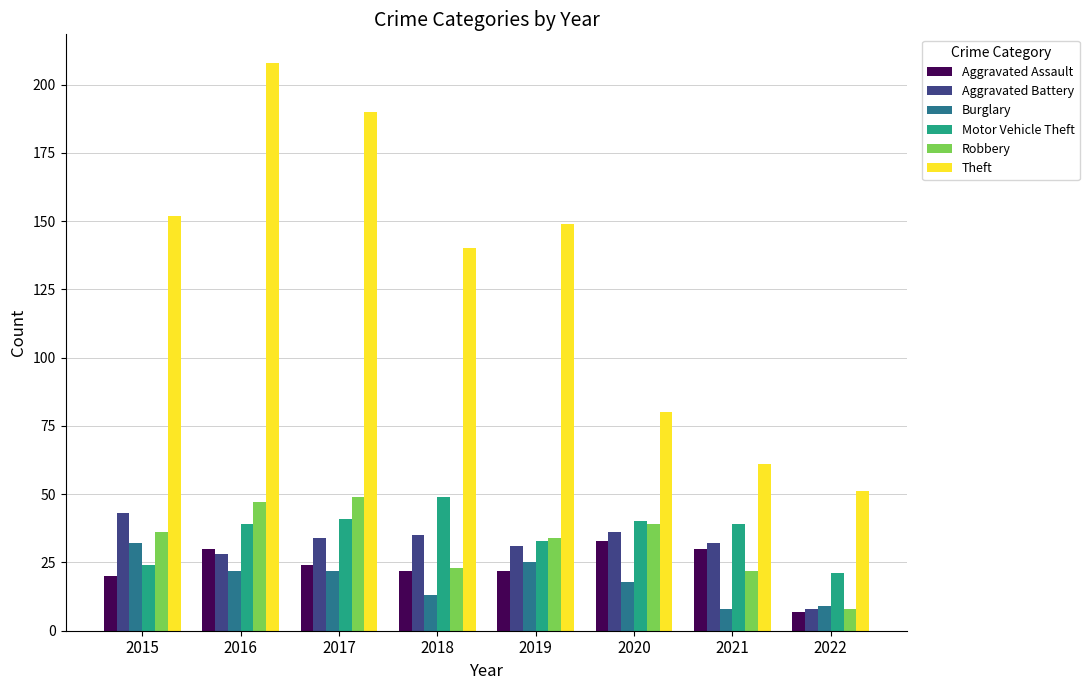

At which category is the sum across all series the highest?

2016